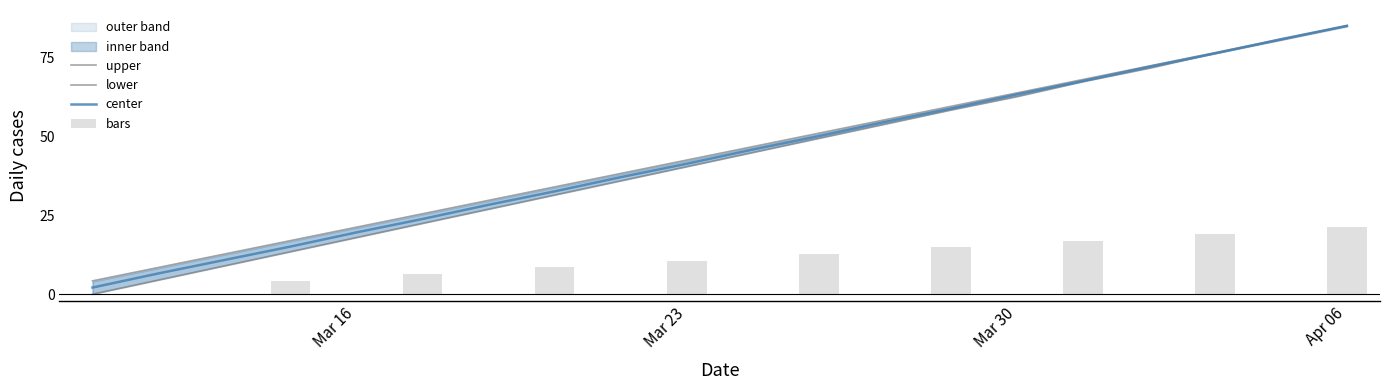

Does the chart contain stacked bars?

No